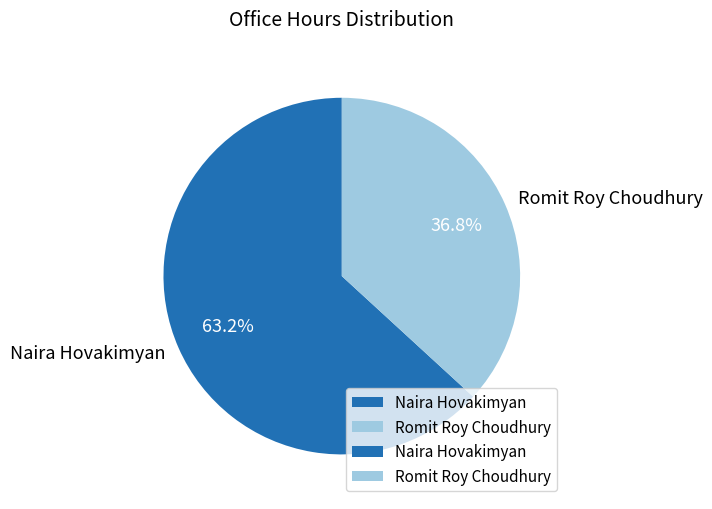

Is it true that Romit Roy Choudhury is 31% of the pie?

False